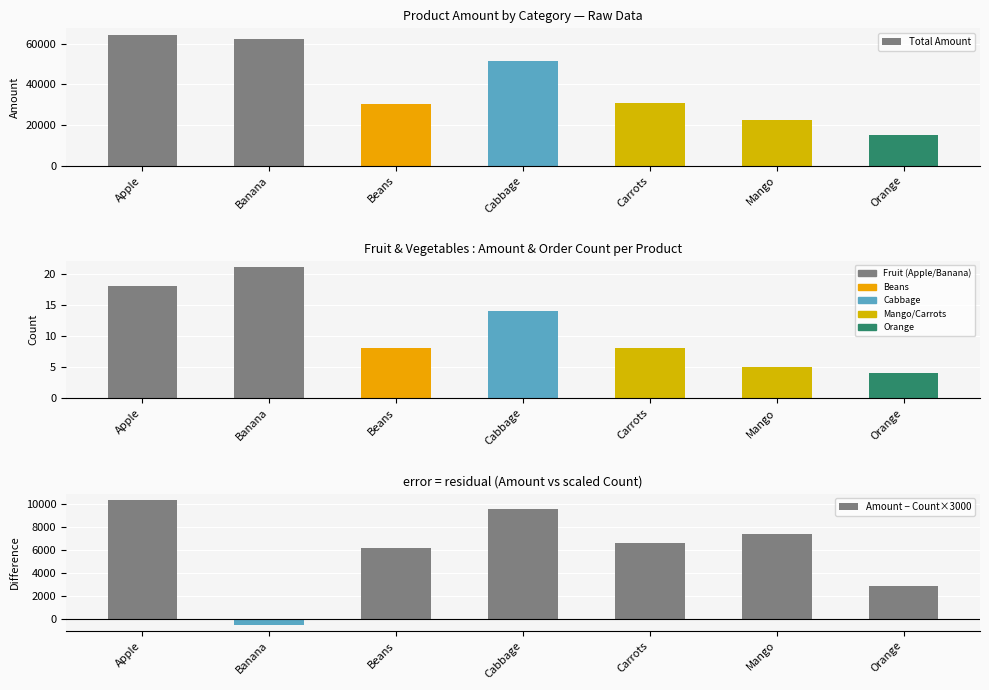

At how many categories does at least one series exceed 3929?

7